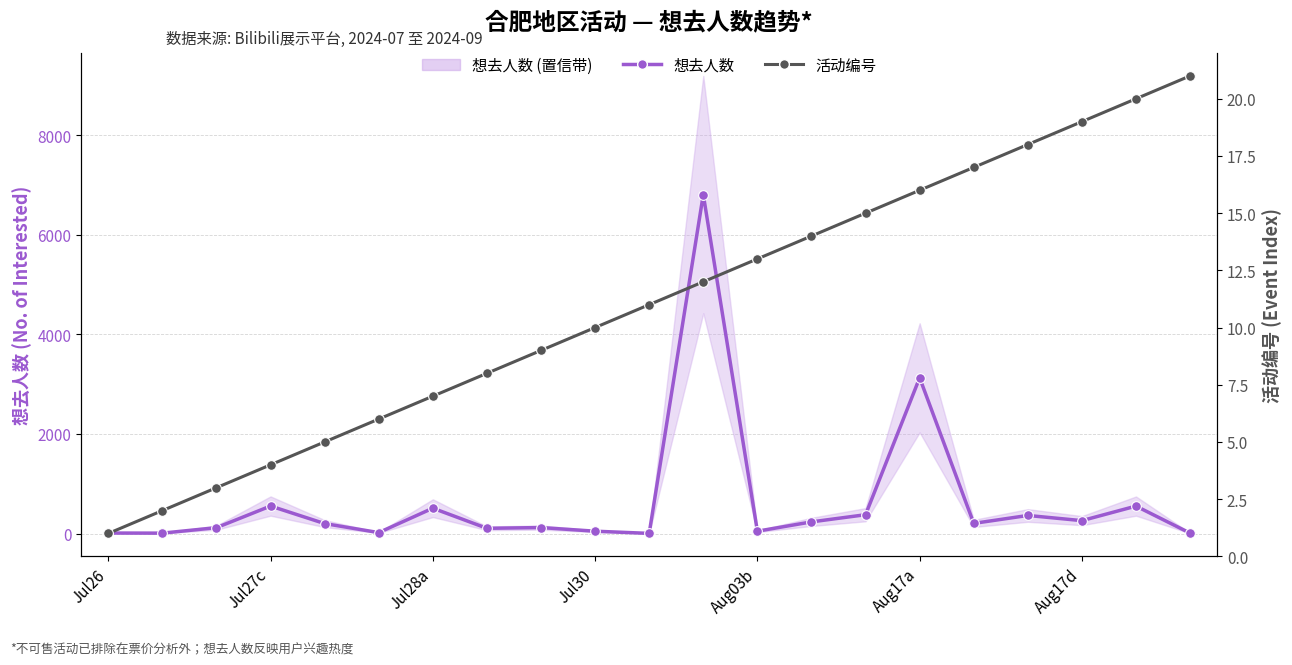

What is the maximum value for 活动编号?

21